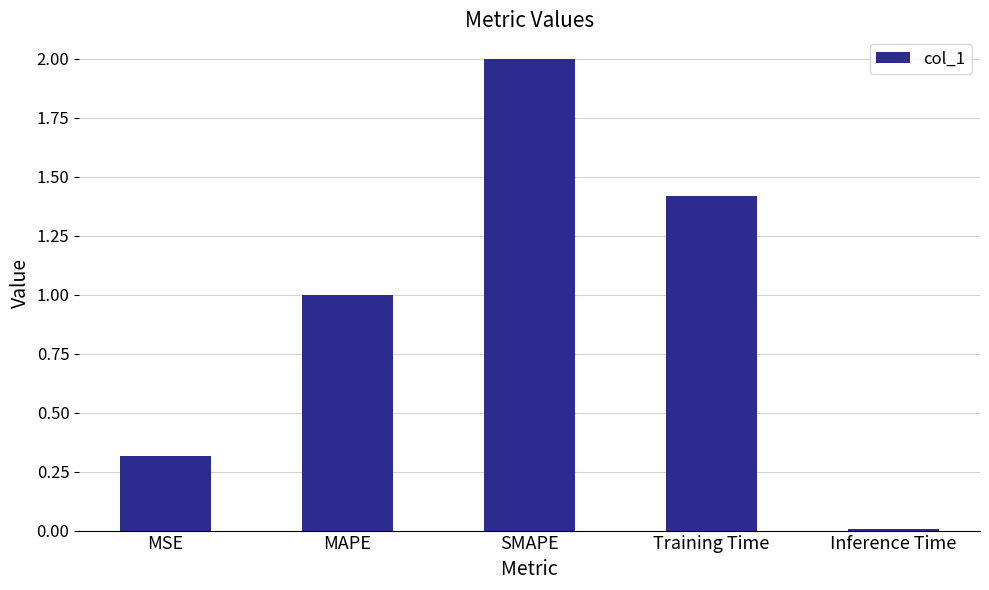

Is it true that the value at Training Time is 1.4?

True